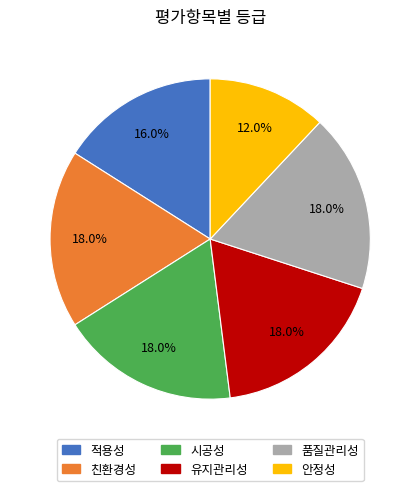

What percentage is the 유지관리성 slice, to the nearest percent?

18%